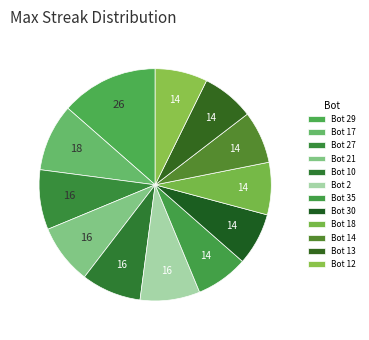

Combined, what portion of the pie is Bot 2 and Bot 14?

15.6%